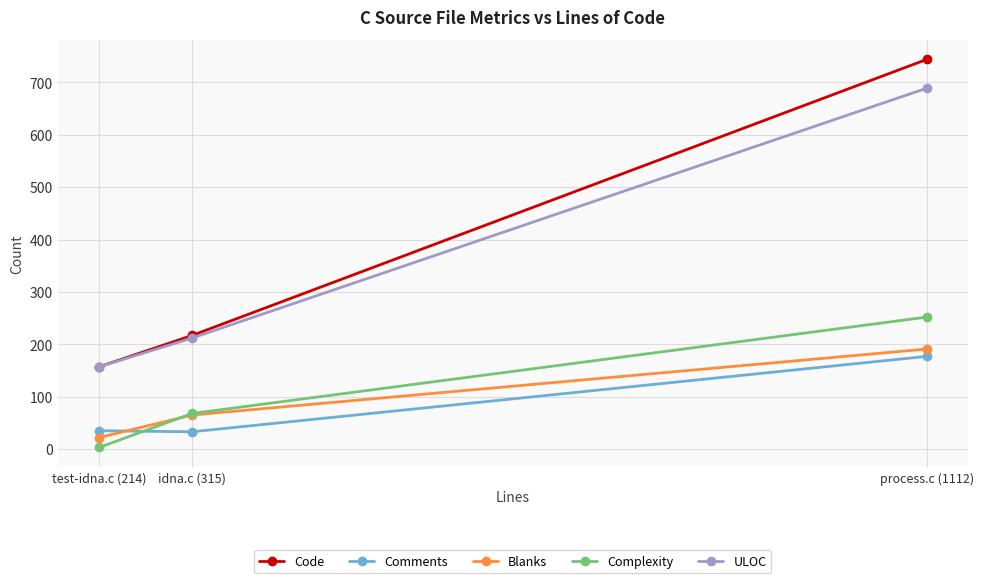

True or false: Code has a value of 744 at process.c (1112).

True